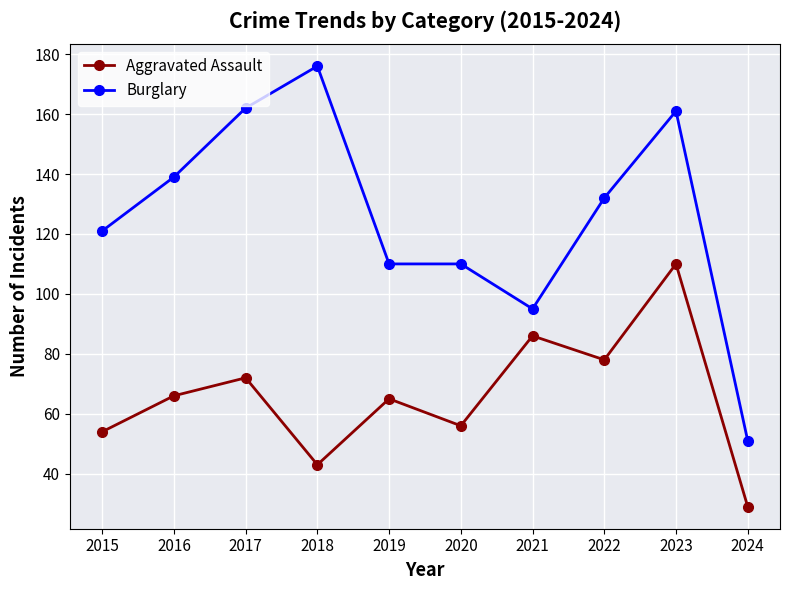

What is the total value across all series at 2020?

166